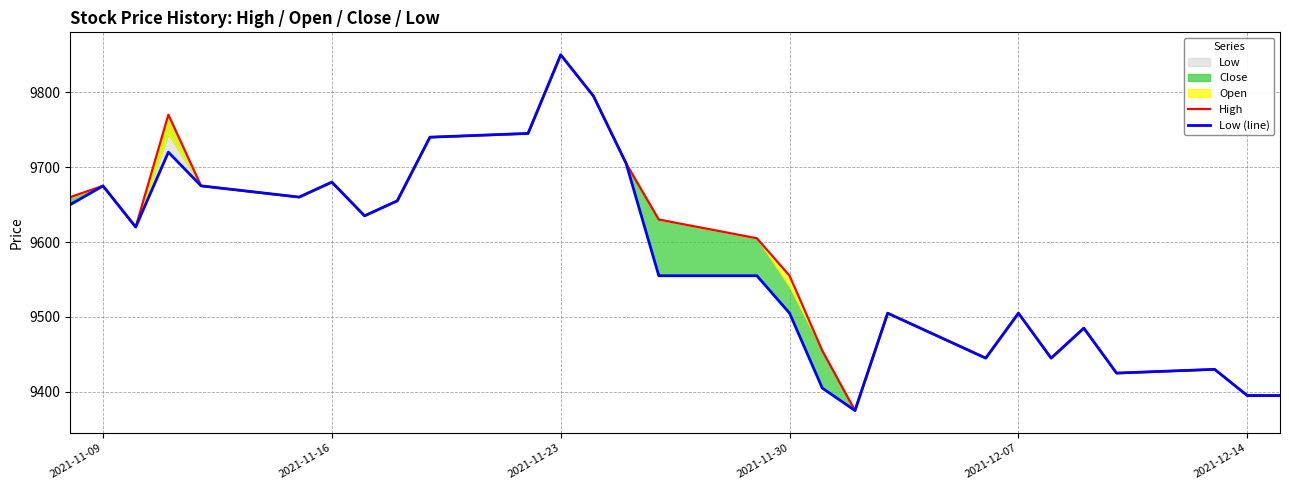

What is the lowest value of the Low (line) series?

9375